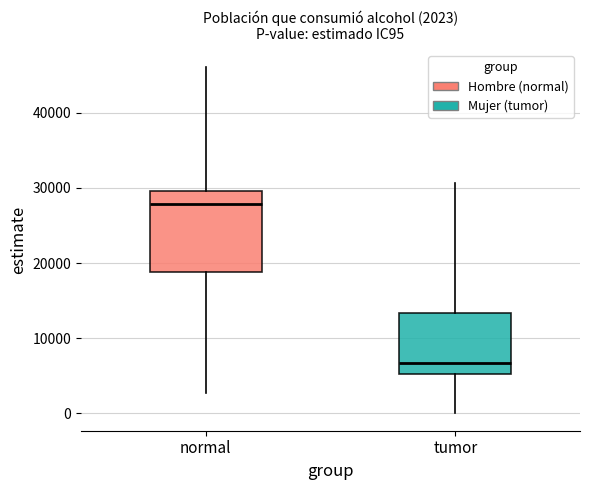

Which box's median line is the lowest?

tumor